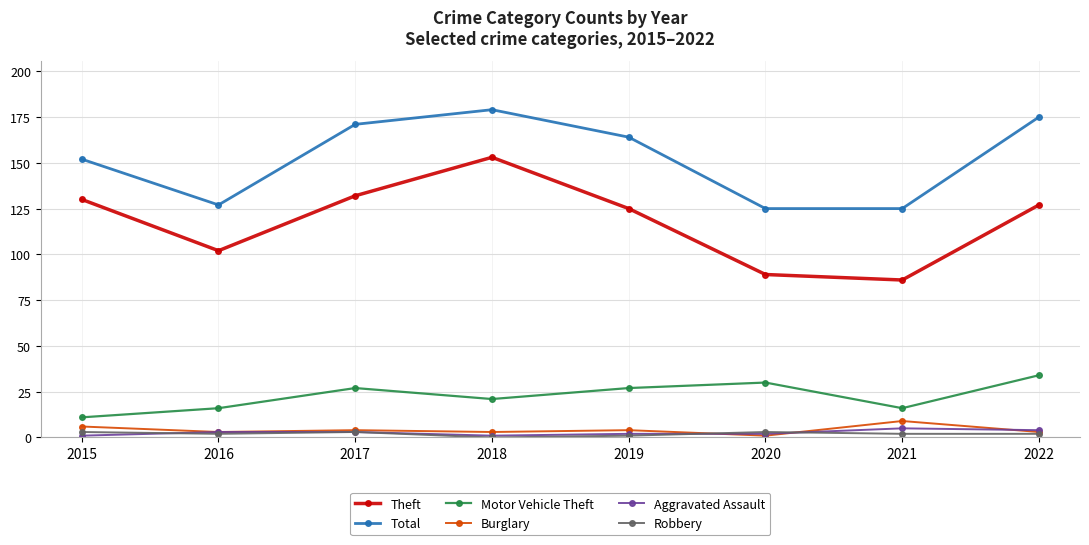

How many categories are shown in the chart?

8